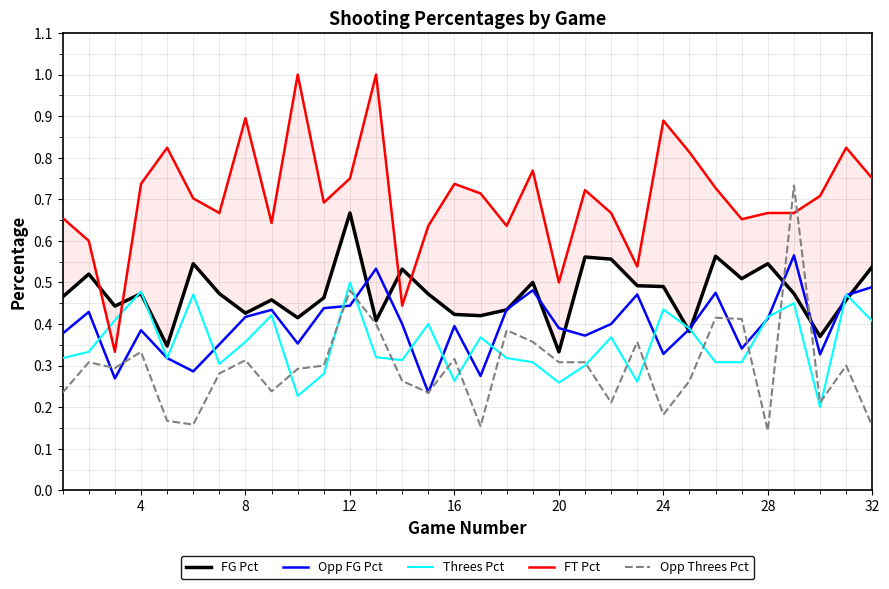

True or false: Threes Pct and Opp Threes Pct intersect in this chart.

True